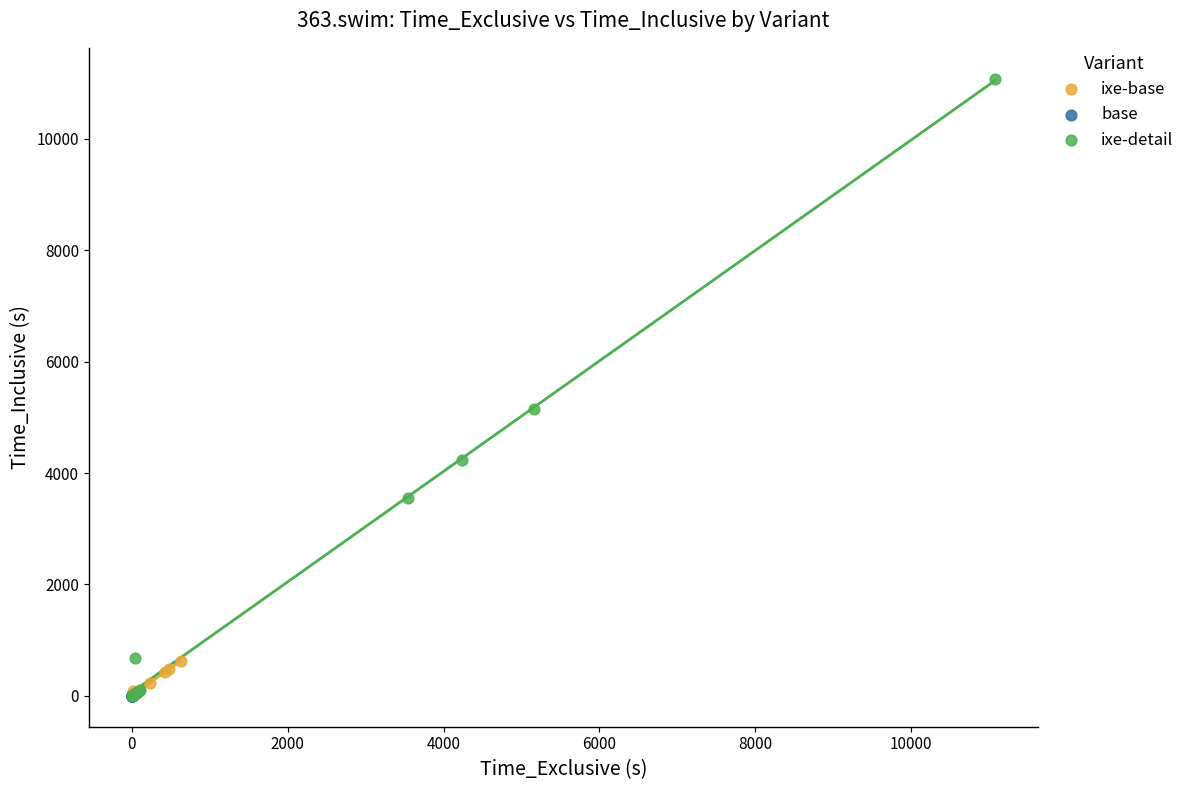

Which series reaches the maximum Y coordinate?

ixe-detail